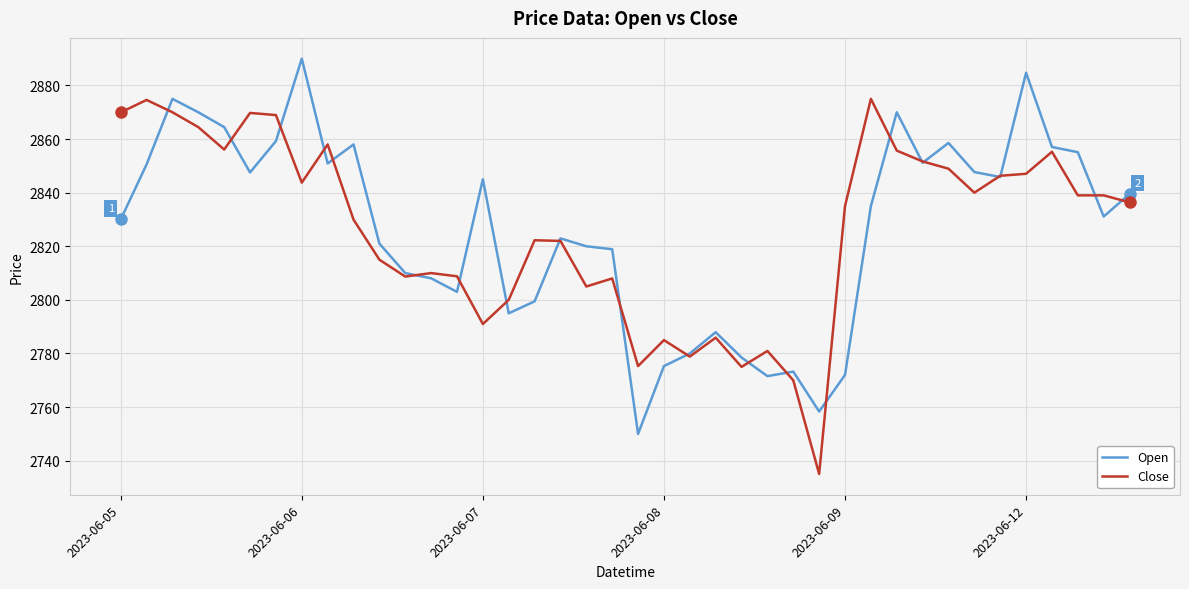

What is the sum of all Close values?

113051.6